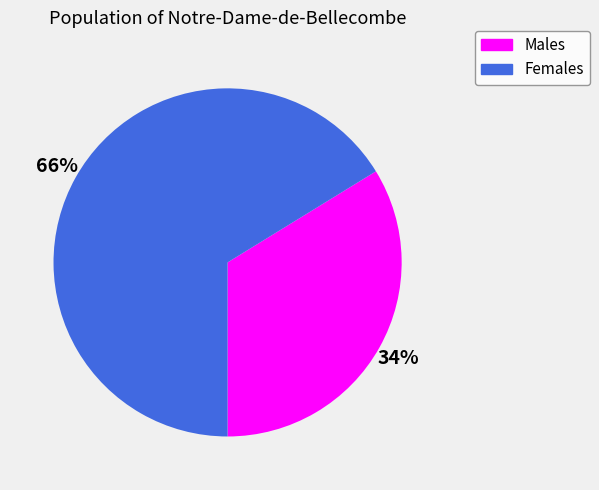

To the nearest percent, what is the average slice percentage?

50%